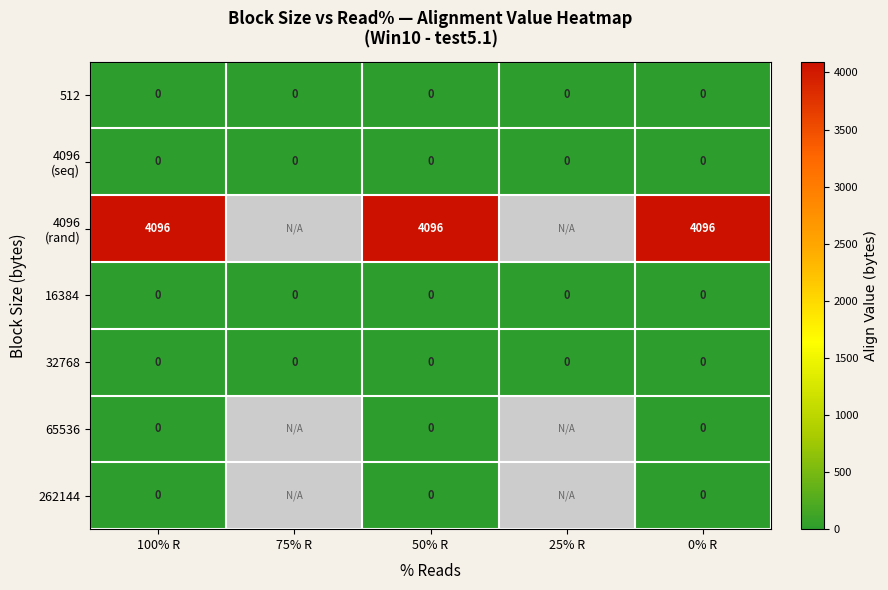

What is the total value across all series at 50% R?

4096